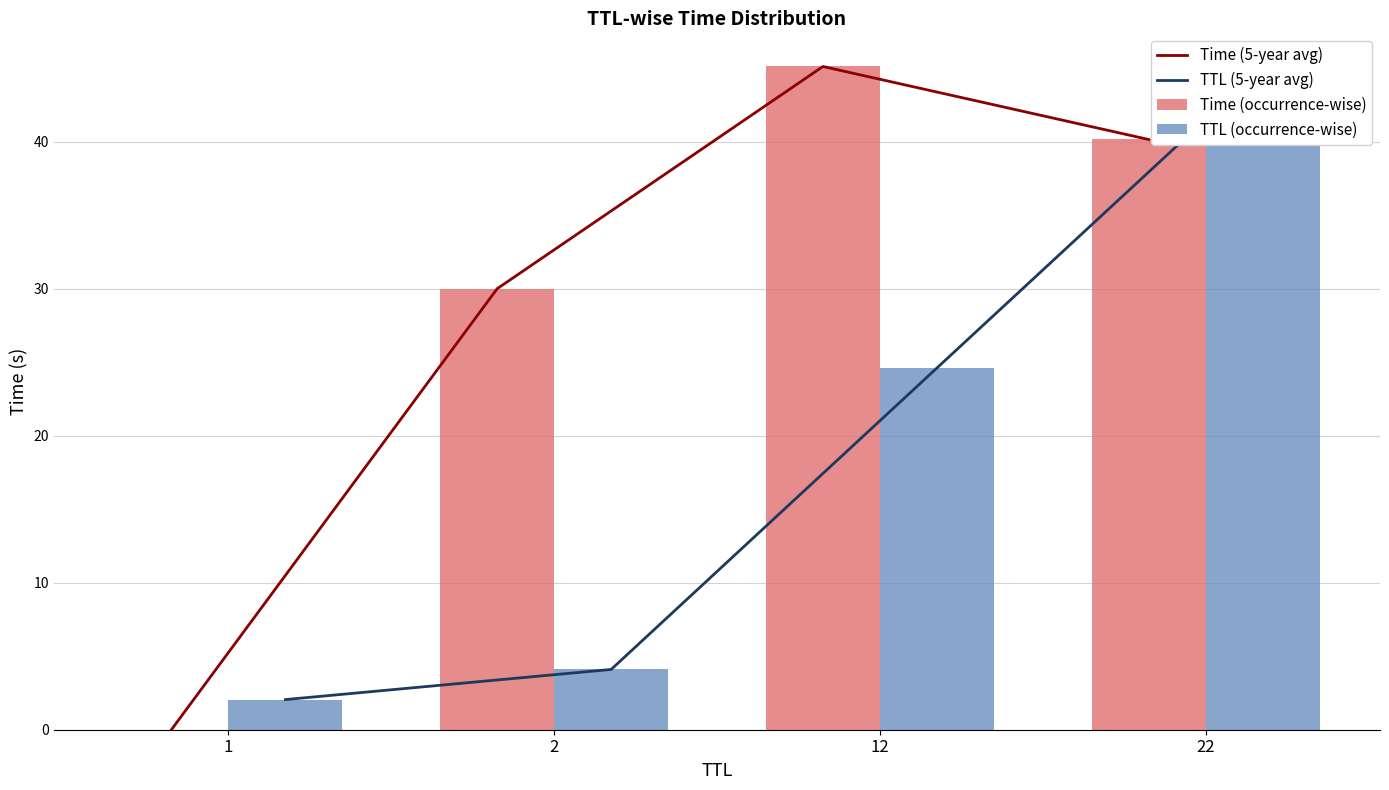

Does the chart contain stacked bars?

No